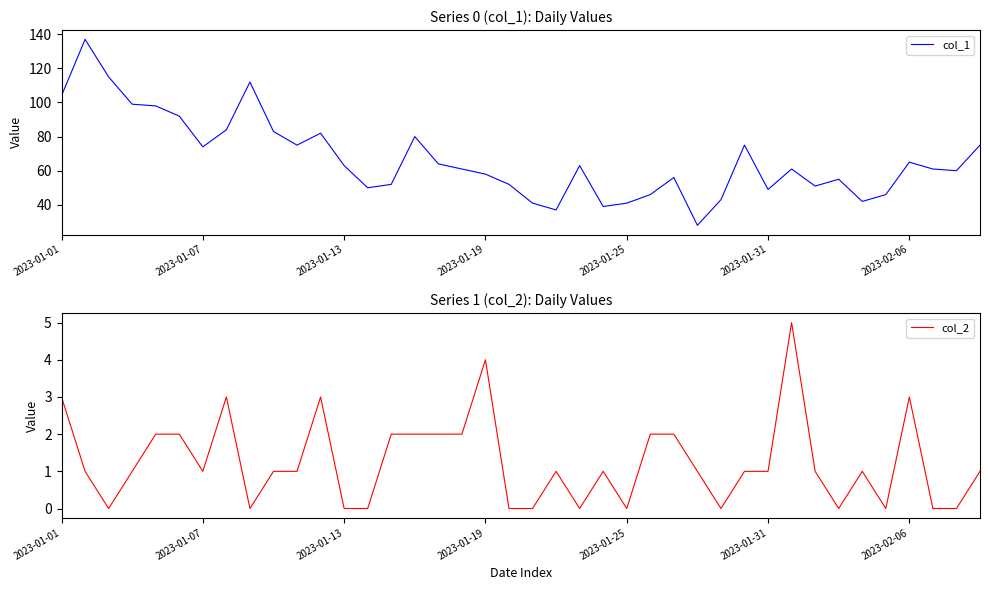

How many distinct data groups are displayed?

2